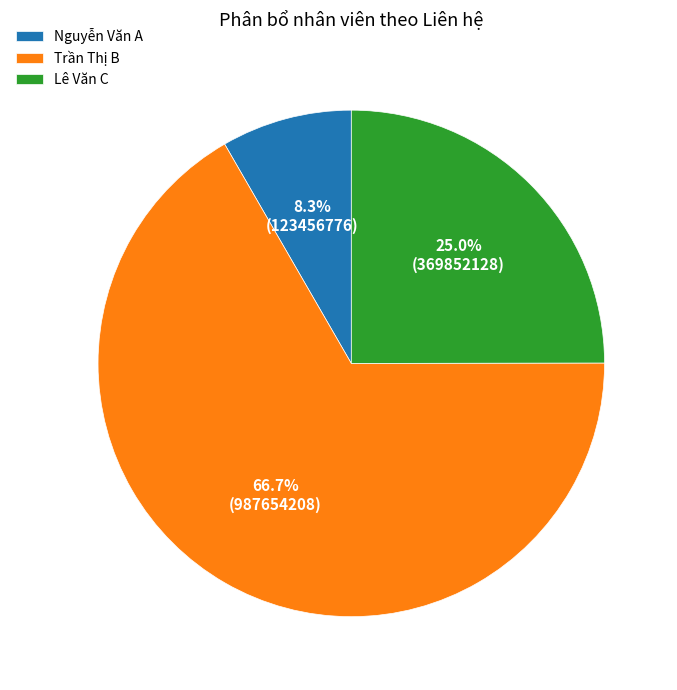

To the nearest percent, what is the combined percentage of Nguyễn Văn A and Lê Văn C?

33%